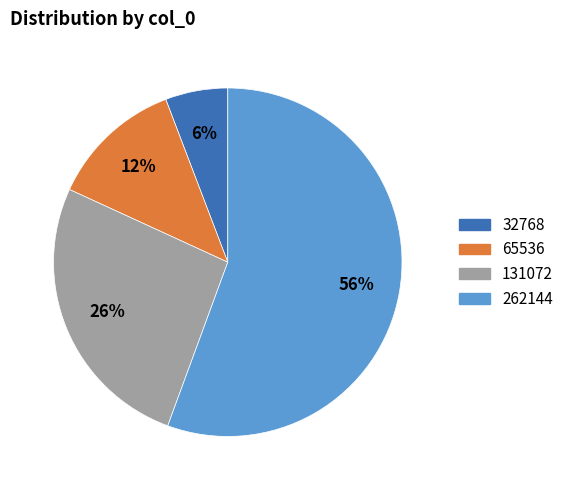

How many segments does this pie chart have?

4